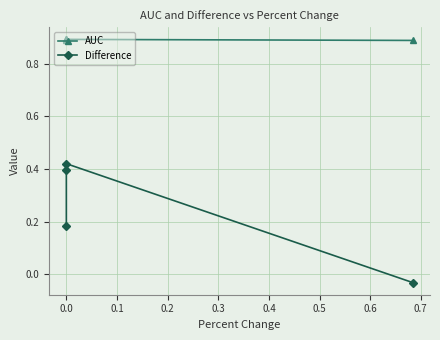

Which series has the largest total across all categories?

AUC